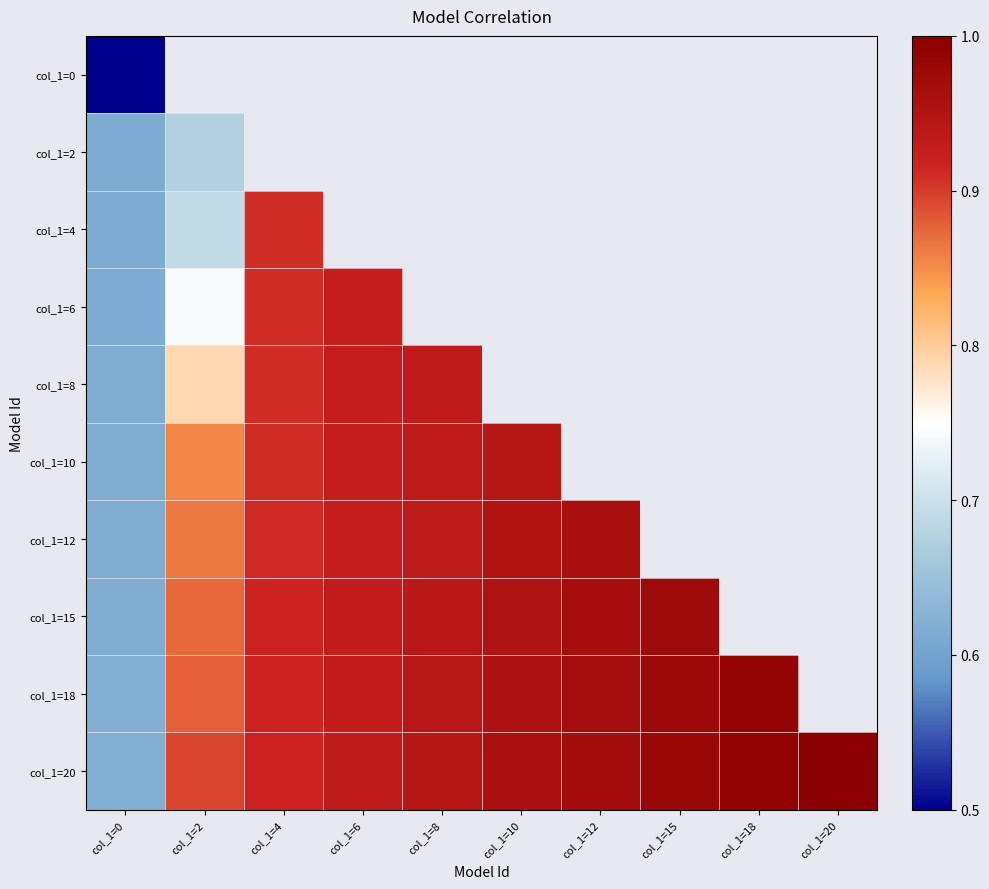

True or false: col_1=8 has a value of 1.4 at col_1=4.

False